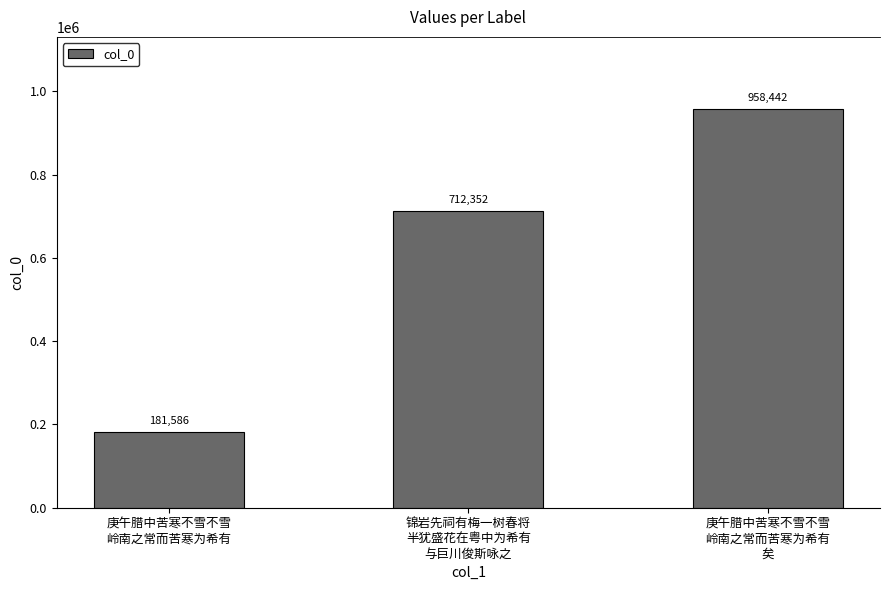

What value does the data have at 庚午腊中苦寒不雪不雪
岭南之常而苦寒为希有, to the nearest 10?

181590